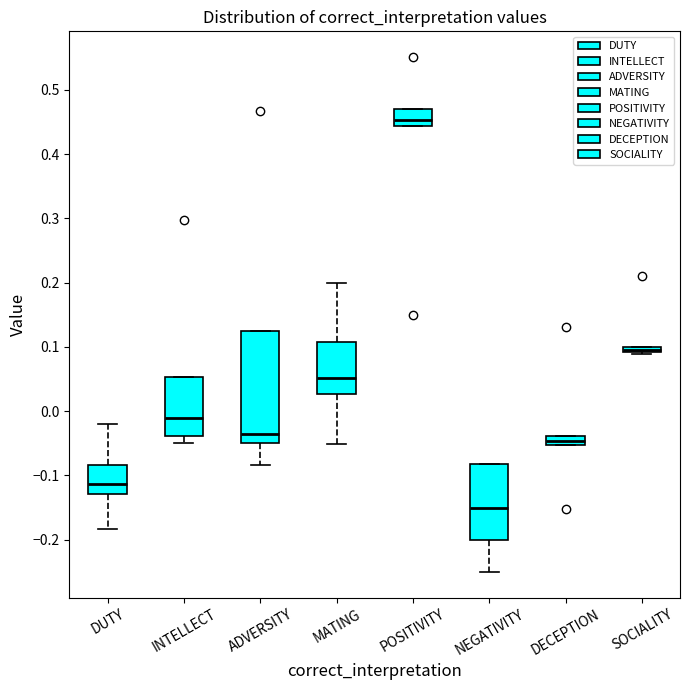

Where is the lower edge of the box for NEGATIVITY on the y-axis? The values are not printed on the chart, so give them approximately, as read against the axis.

-0.20